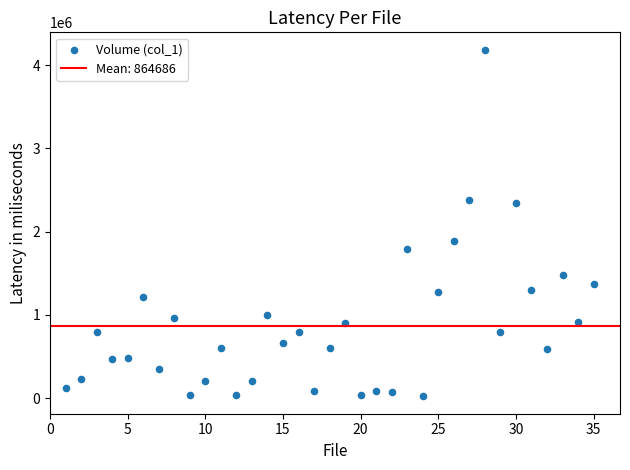

What is the range of X values (max minus min)?

34